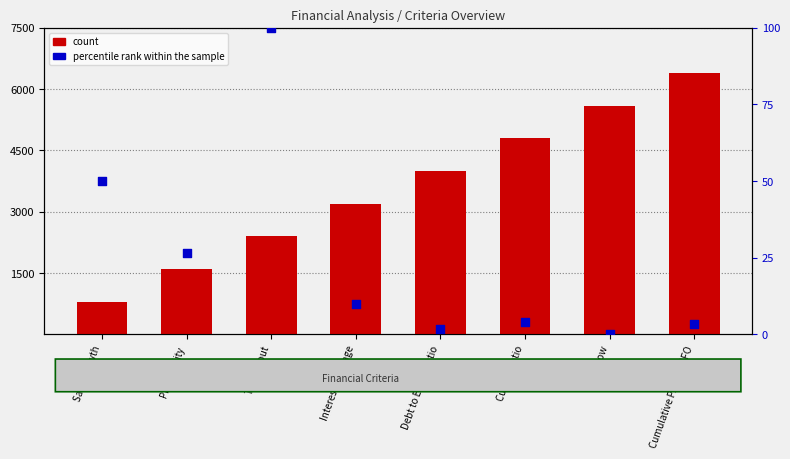

What are all the series names shown in the legend?

count, percentile rank within the sample